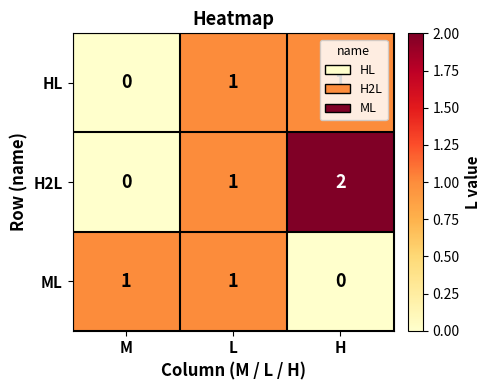

True or false: HL has a value of 1 at M.

False